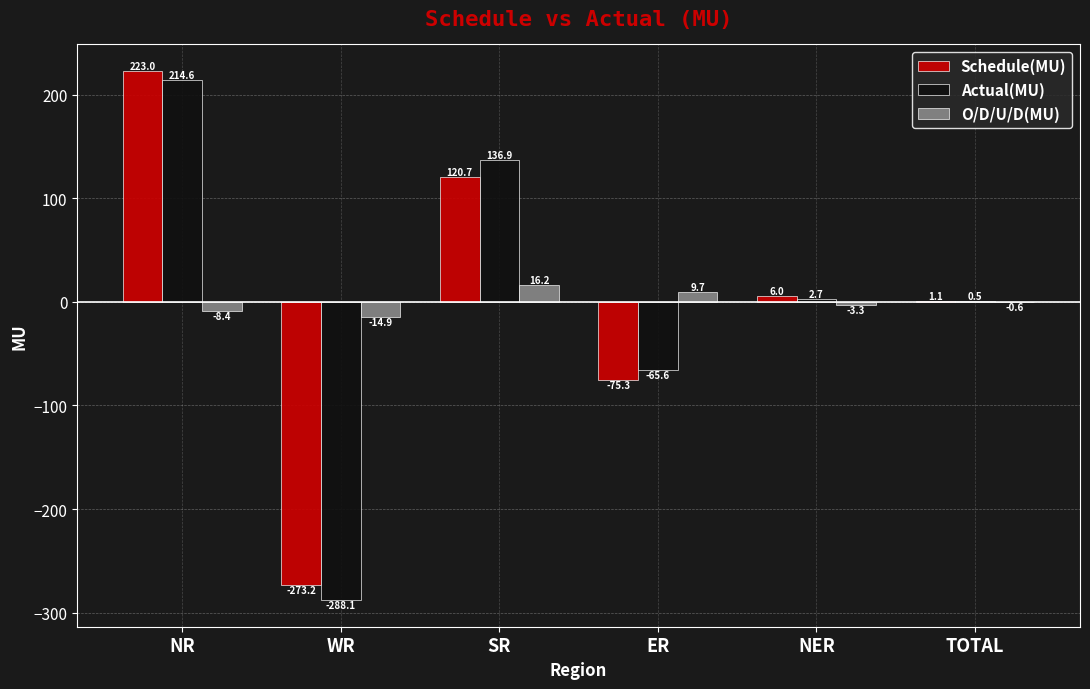

At which label is Schedule(MU) closest to -25?

TOTAL